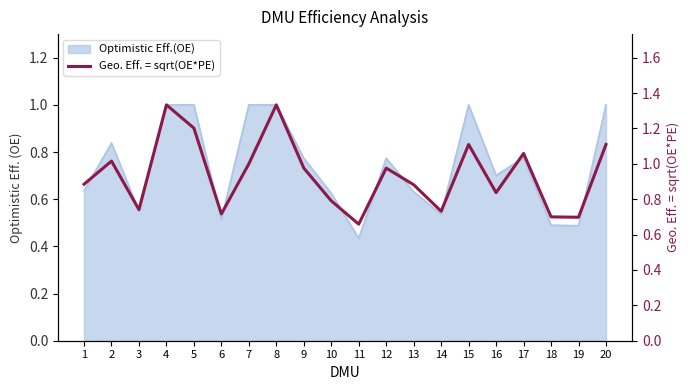

Does the chart have visible grid lines?

No